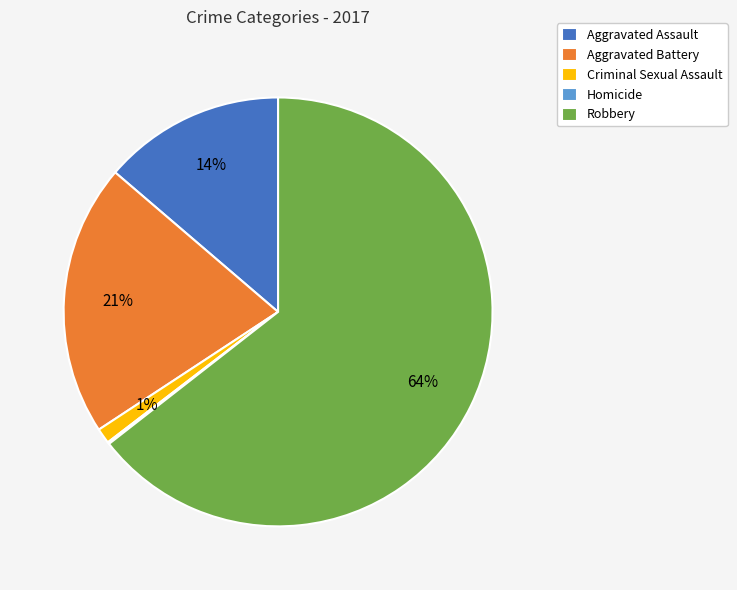

What is the largest slice in the pie chart?

Robbery